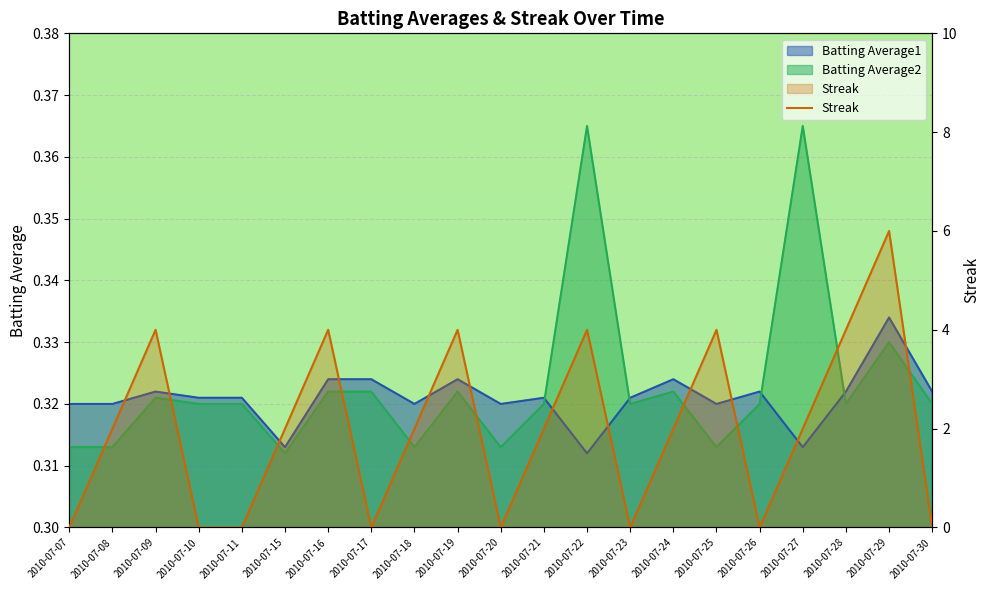

What is the sum of all Batting Average2 values?

6.8